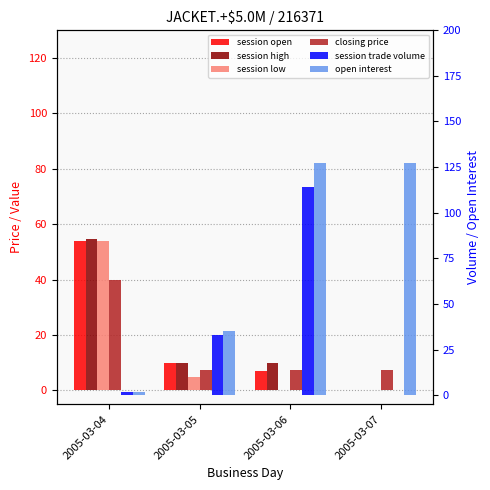

How many bars are there in each group?

6